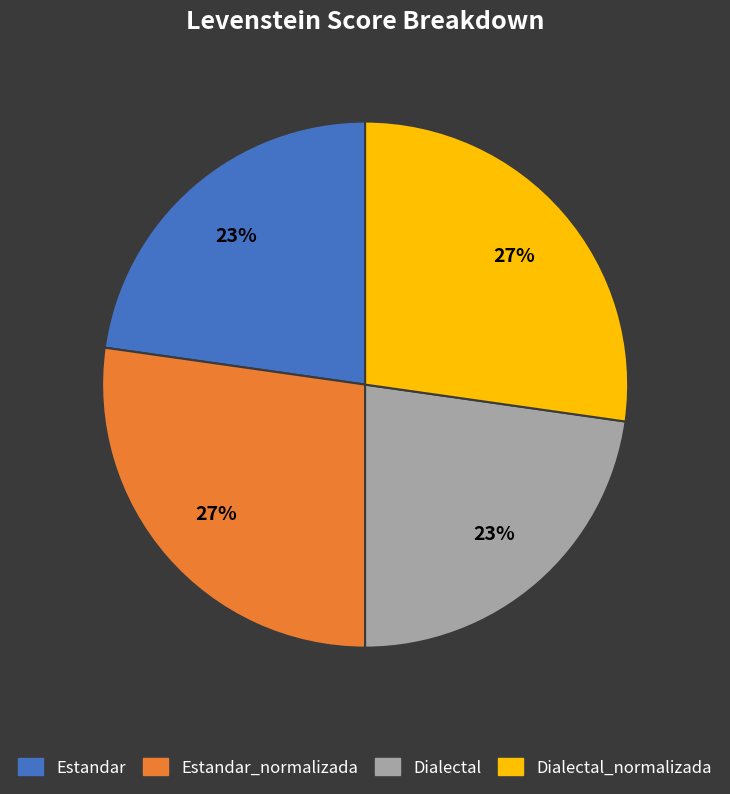

To the nearest percent, what is the average slice percentage?

25%